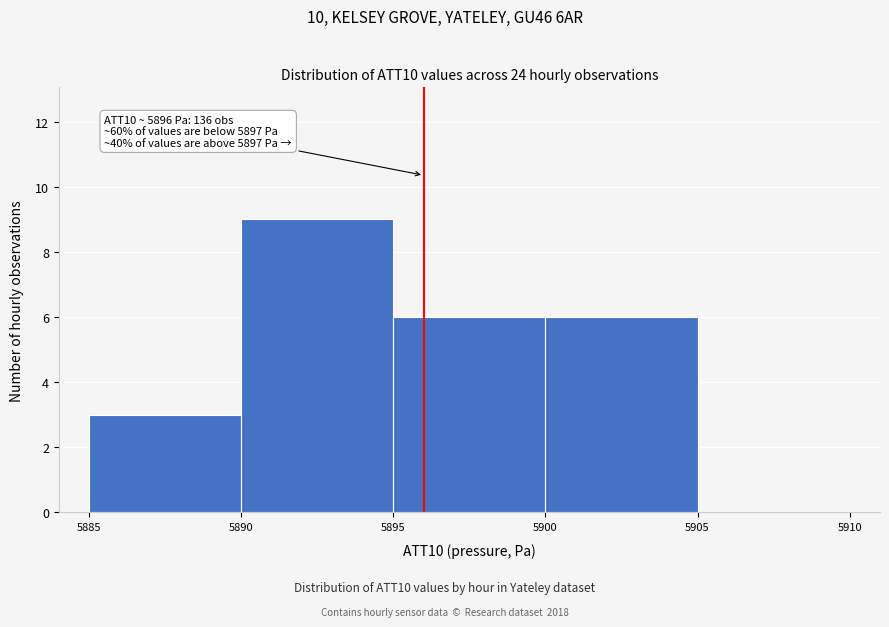

Over which range of the x-axis is the bar tallest?

5890 to 5895